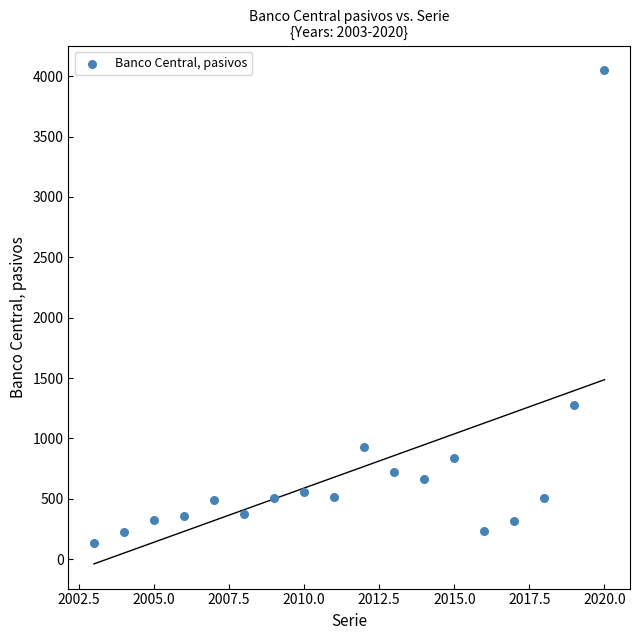

What is the range of X values (max minus min)?

17